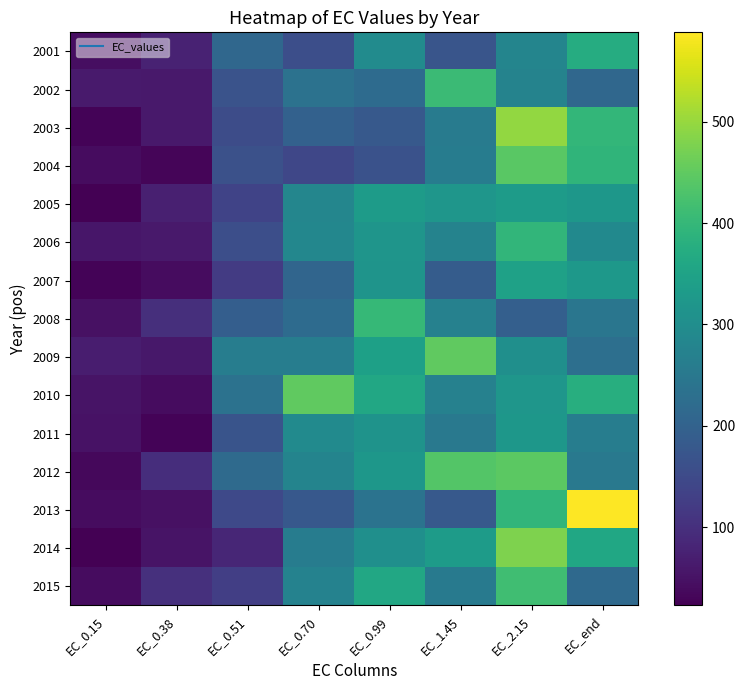

Reading left to right, list all the values displayed in this chart.

2001: EC_0.15=44.4	EC_0.38=76.6	EC_0.51=211.7	EC_0.70=158.3	EC_0.99=295.0	EC_1.45=170.8	EC_2.15=280.5	EC_end=373.5
2002: EC_0.15=64.3	EC_0.38=61.3	EC_0.51=166.9	EC_0.70=236.9	EC_0.99=220.4	EC_1.45=409.1	EC_2.15=275.7	EC_end=212.1
2003: EC_0.15=27.2	EC_0.38=61.0	EC_0.51=154.3	EC_0.70=198.0	EC_0.99=180.1	EC_1.45=258.3	EC_2.15=497.6	EC_end=397.2
2004: EC_0.15=42.1	EC_0.38=29.9	EC_0.51=163.6	EC_0.70=142.8	EC_0.99=165.9	EC_1.45=261.2	EC_2.15=444.4	EC_end=393.0
2005: EC_0.15=24.2	EC_0.38=71.4	EC_0.51=137.1	EC_0.70=282.1	EC_0.99=332.1	EC_1.45=320.5	EC_2.15=332.4	EC_end=322.6
2006: EC_0.15=57.4	EC_0.38=61.6	EC_0.51=157.5	EC_0.70=284.7	EC_0.99=318.3	EC_1.45=275.5	EC_2.15=396.0	EC_end=291.0
2007: EC_0.15=28.2	EC_0.38=40.3	EC_0.51=121.4	EC_0.70=208.2	EC_0.99=316.4	EC_1.45=187.6	EC_2.15=346.1	EC_end=324.0
2008: EC_0.15=49.0	EC_0.38=98.8	EC_0.51=191.5	EC_0.70=220.7	EC_0.99=401.1	EC_1.45=272.2	EC_2.15=194.2	EC_end=244.8
2009: EC_0.15=67.3	EC_0.38=58.0	EC_0.51=262.1	EC_0.70=262.6	EC_0.99=343.2	EC_1.45=450.2	EC_2.15=305.0	EC_end=229.3
2010: EC_0.15=52.5	EC_0.38=41.7	EC_0.51=236.8	EC_0.70=450.2	EC_0.99=361.7	EC_1.45=271.7	EC_2.15=319.6	EC_end=376.4
2011: EC_0.15=49.6	EC_0.38=28.8	EC_0.51=170.0	EC_0.70=293.0	EC_0.99=312.5	EC_1.45=251.0	EC_2.15=322.2	EC_end=262.7
2012: EC_0.15=34.7	EC_0.38=96.2	EC_0.51=218.4	EC_0.70=278.6	EC_0.99=321.6	EC_1.45=437.3	EC_2.15=446.5	EC_end=250.6
2013: EC_0.15=40.6	EC_0.38=48.7	EC_0.51=147.8	EC_0.70=178.1	EC_0.99=238.5	EC_1.45=179.7	EC_2.15=395.8	EC_end=588.4
2014: EC_0.15=22.5	EC_0.38=53.0	EC_0.51=82.3	EC_0.70=259.7	EC_0.99=305.4	EC_1.45=332.1	EC_2.15=478.8	EC_end=359.1
2015: EC_0.15=41.4	EC_0.38=101.6	EC_0.51=128.5	EC_0.70=273.0	EC_0.99=361.2	EC_1.45=256.2	EC_2.15=415.3	EC_end=216.5